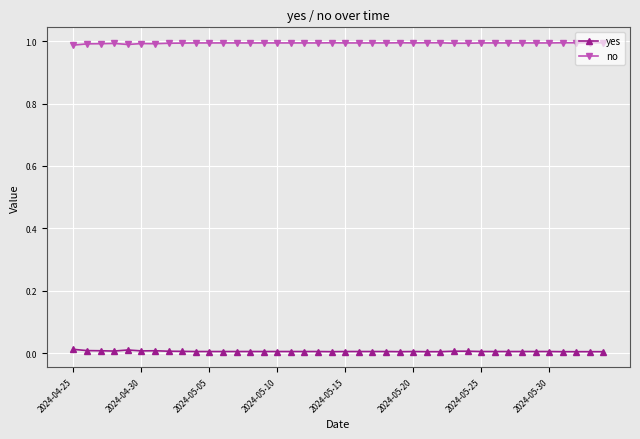

True or false: yes has more than 2 interior local peaks.

True